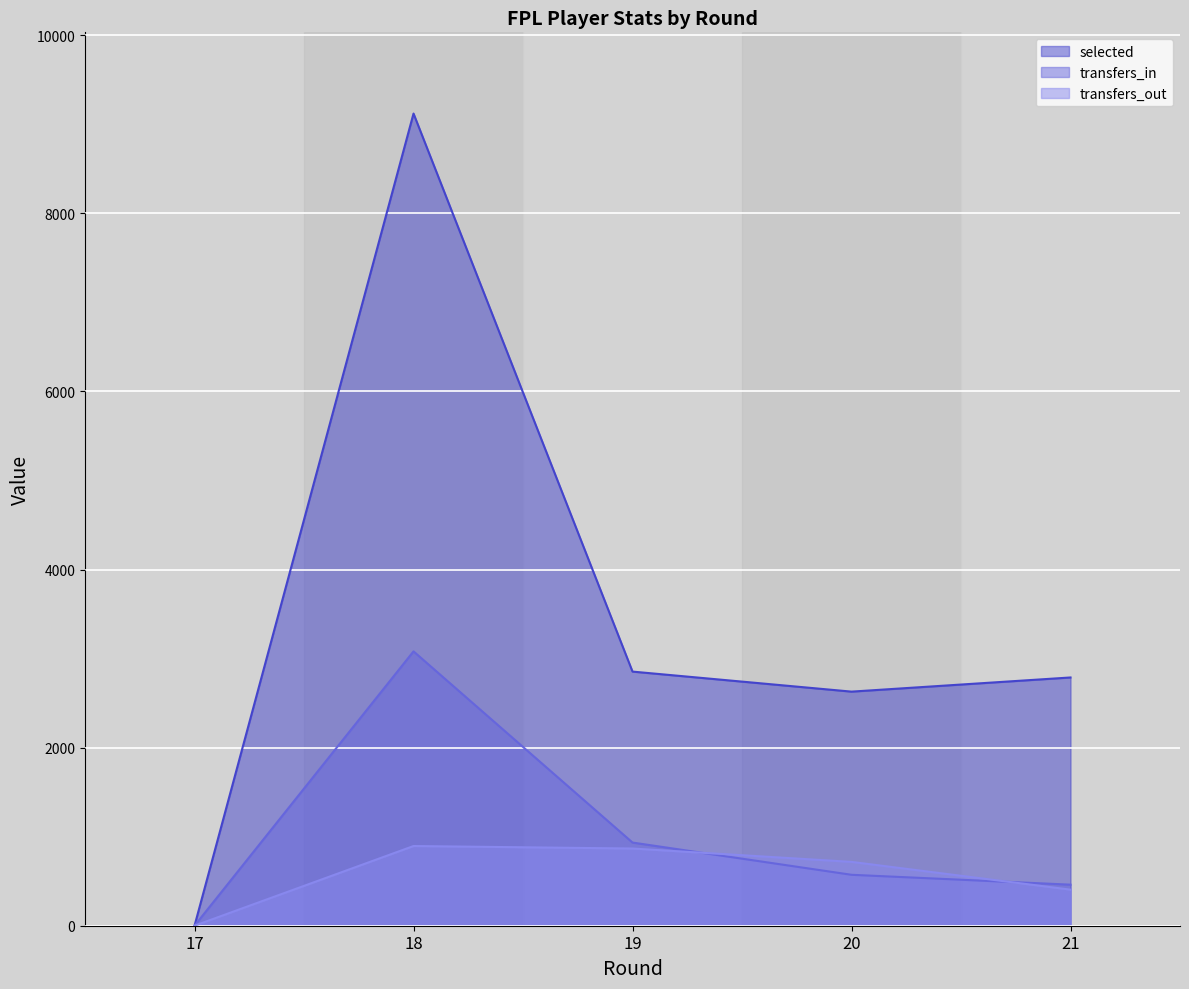

Which label corresponds to the largest value in the chart?

18